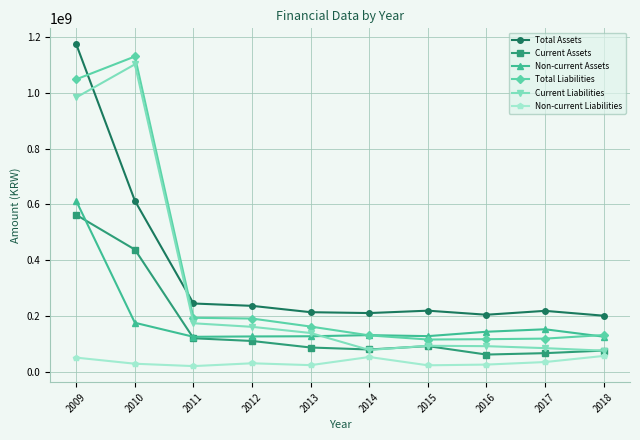

True or false: Total Liabilities and Non-current Liabilities cross at least once.

False